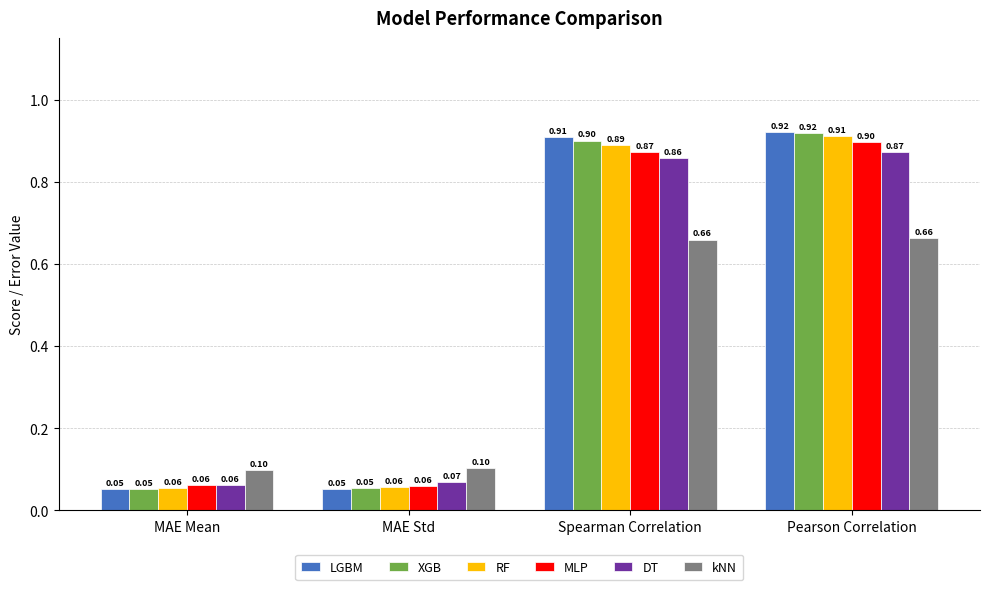

Which series changed the most between Spearman Correlation and Pearson Correlation?

MLP